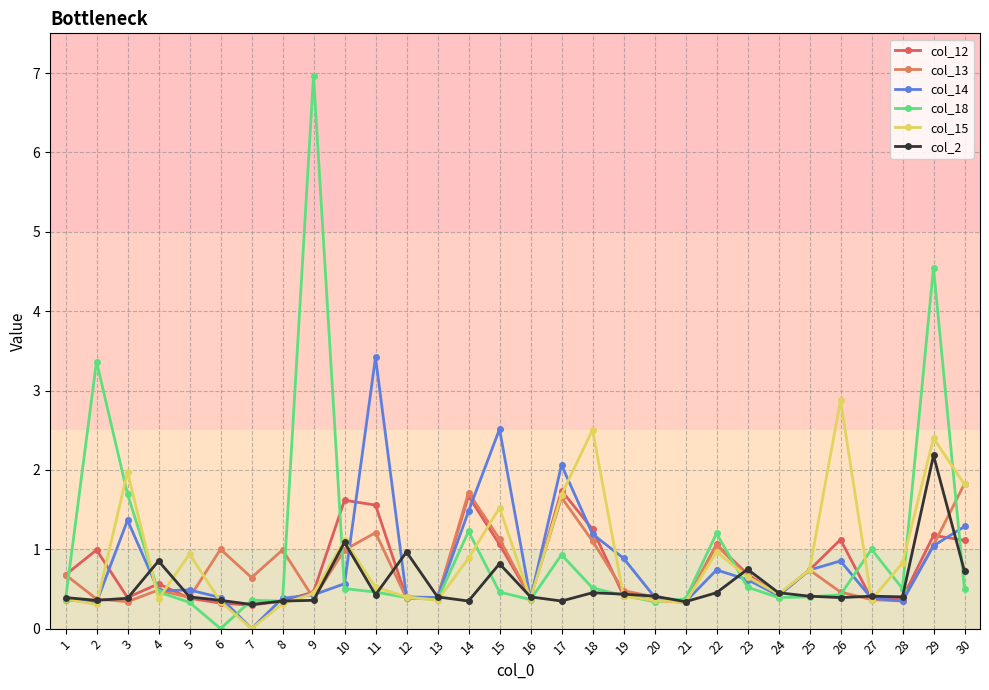

How many lines are shown in the chart?

6